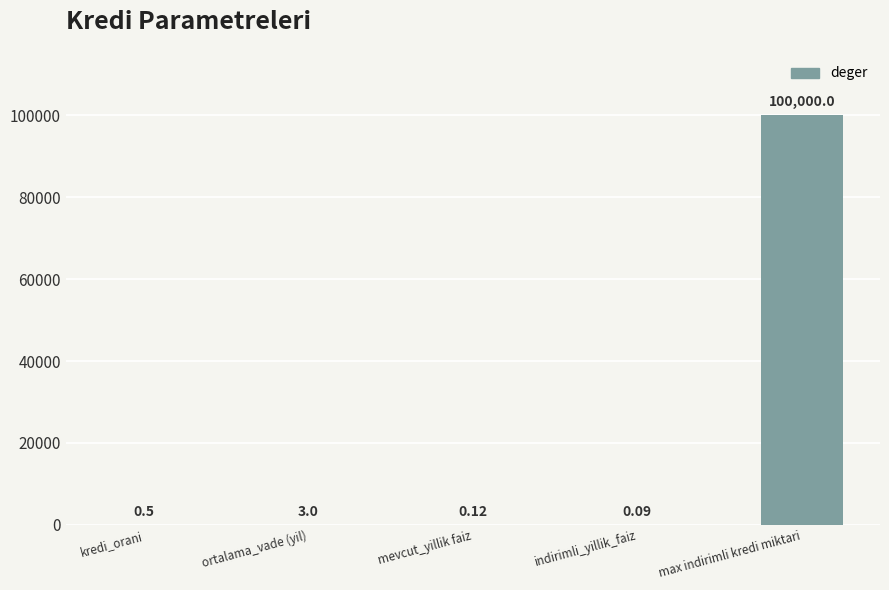

Between max indirimli kredi miktari and indirimli_yillik_faiz, which is larger?

max indirimli kredi miktari